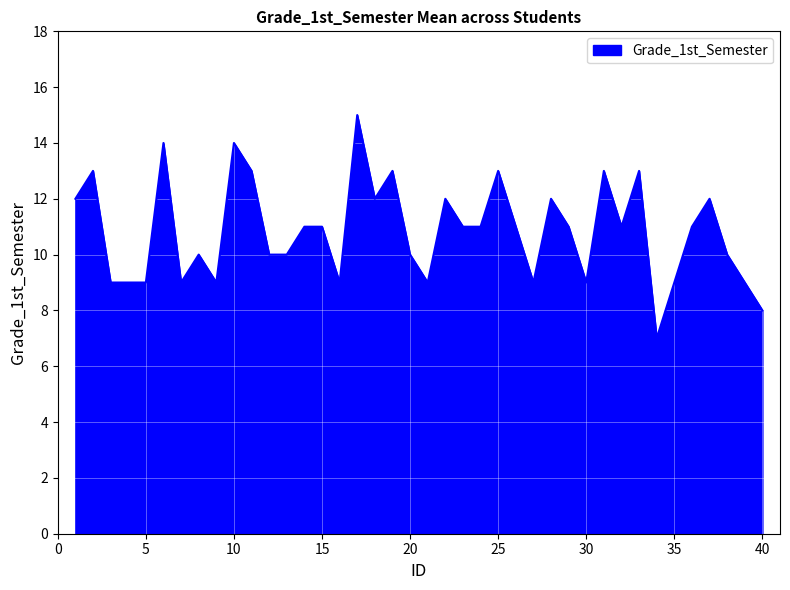

What is the minimum value shown in the chart?

7